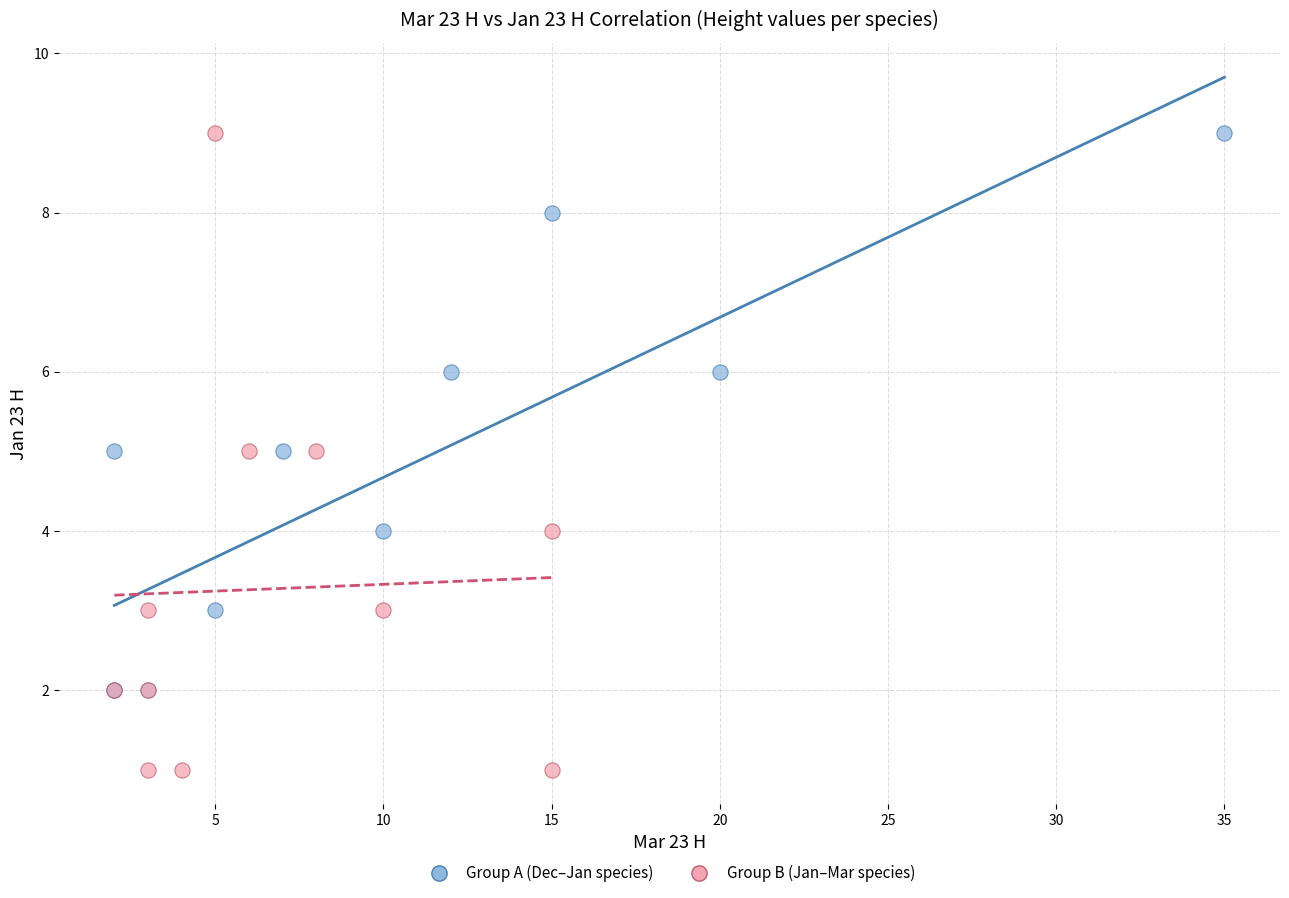

Which series reaches the minimum Y coordinate?

Group B (Jan–Mar species)